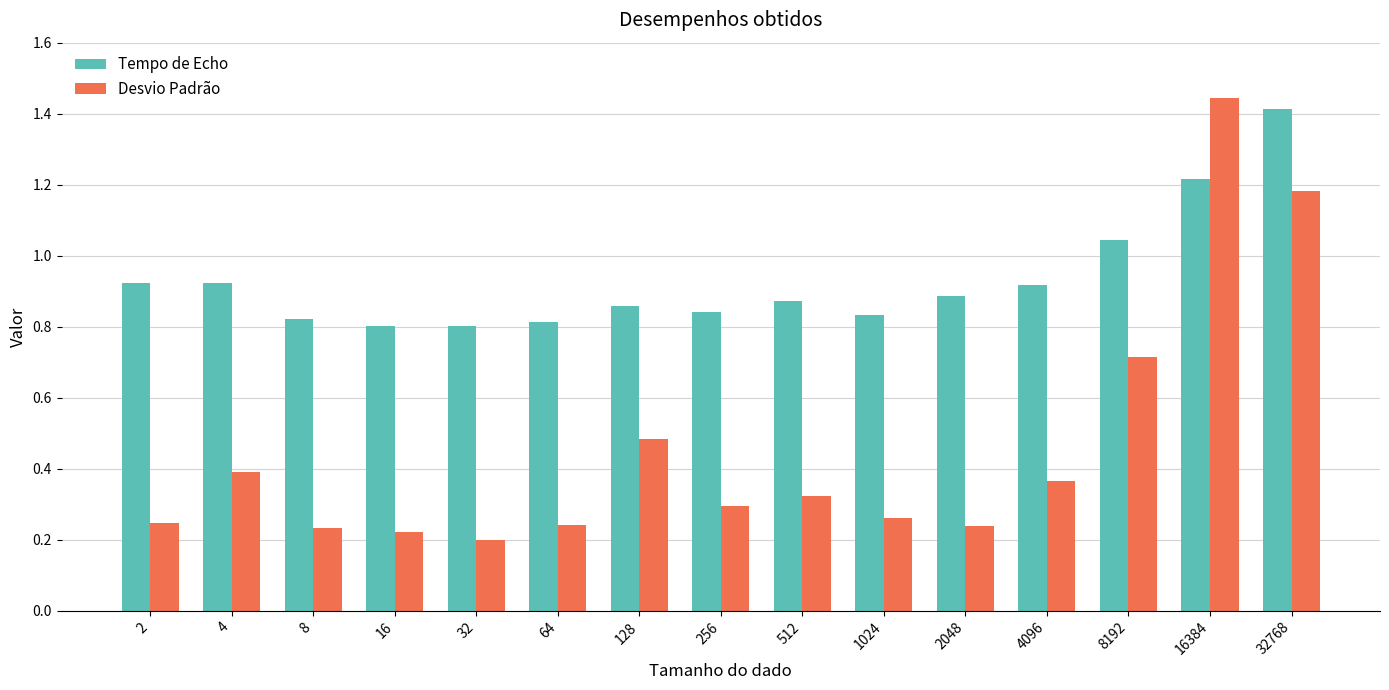

What is the sum of the Desvio Padrão values at 32 and 1024?

0.5